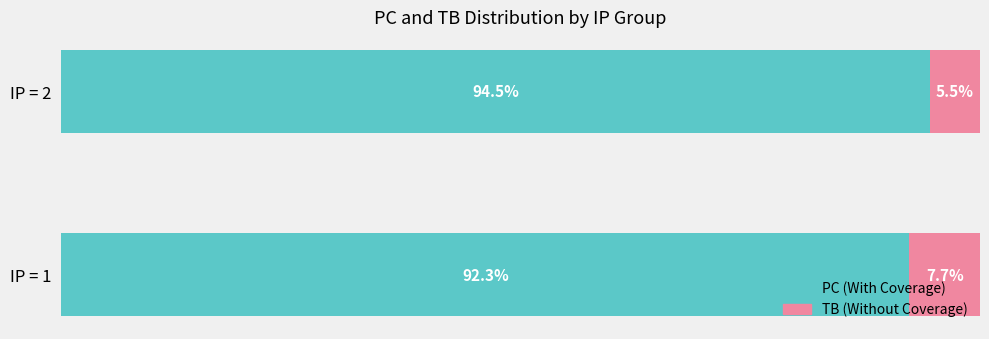

At which label is PC (With Coverage) closest to 93?

IP = 1